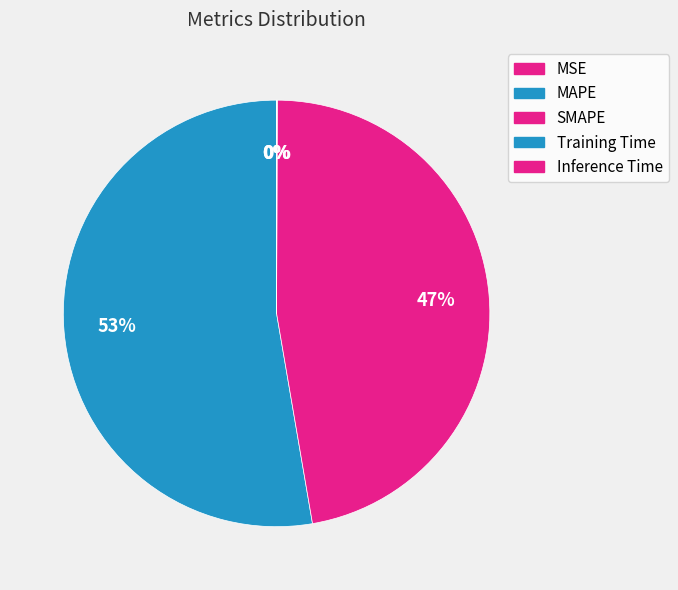

True or false: Inference Time accounts for 0% of the total.

True